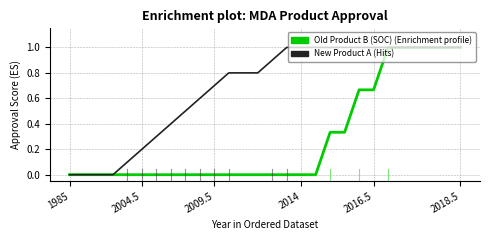

What is the maximum value shown in the chart?

1.0